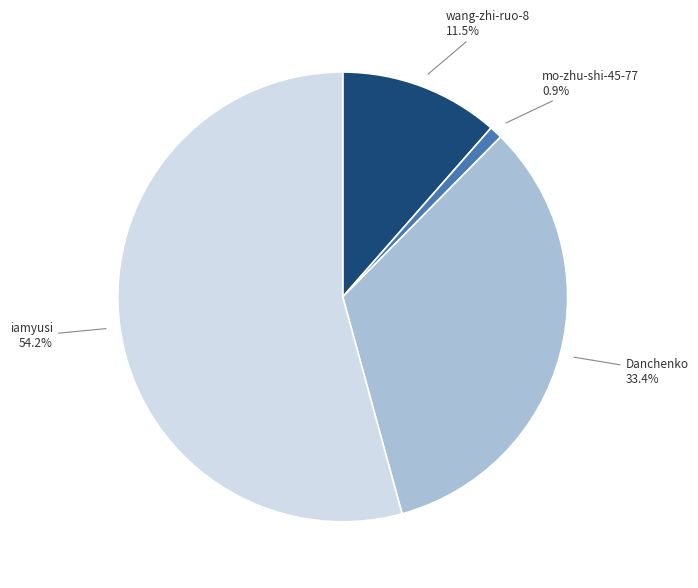

The Danchenko slice represents 33% of the pie. True or false?

True